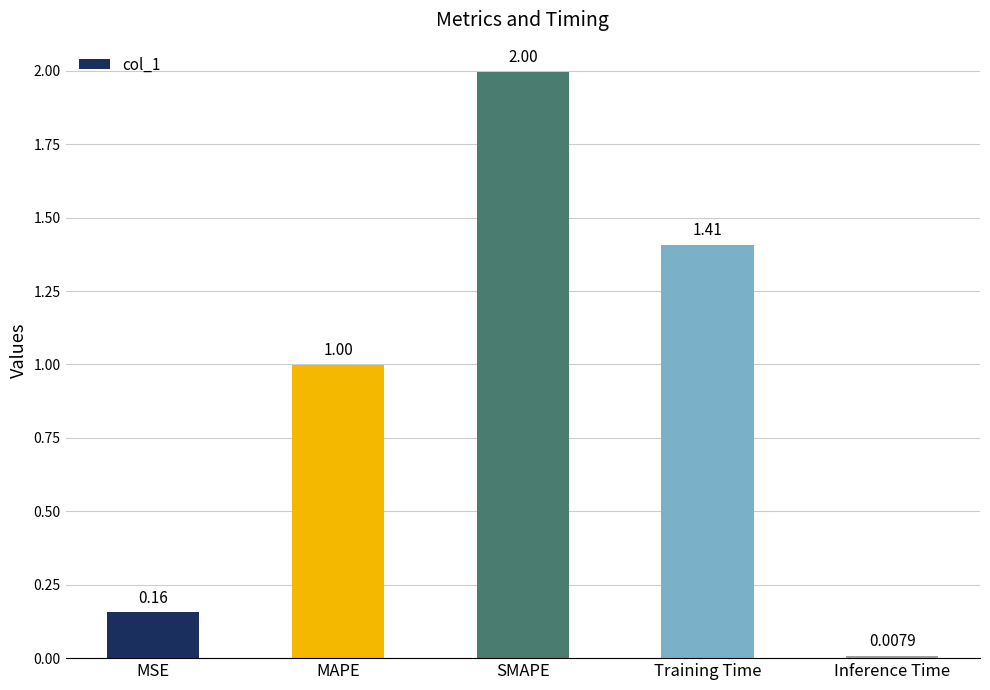

List the labels in order of value, smallest first.

Inference Time, MSE, MAPE, Training Time, SMAPE